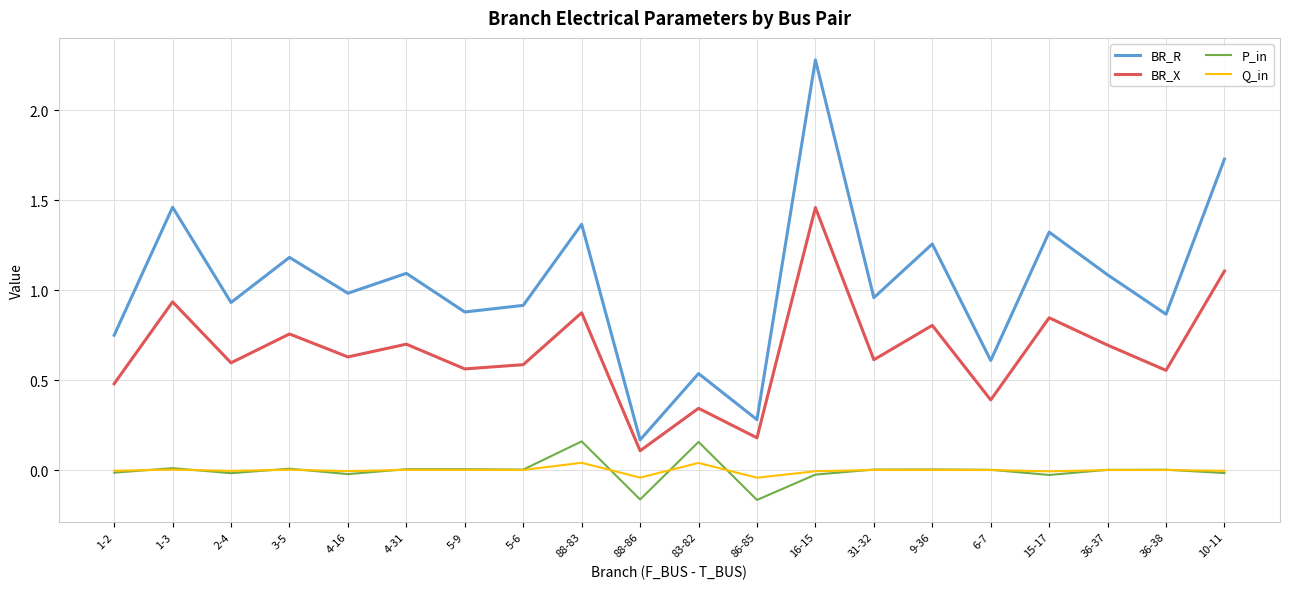

What position from the left is 4-31?

6